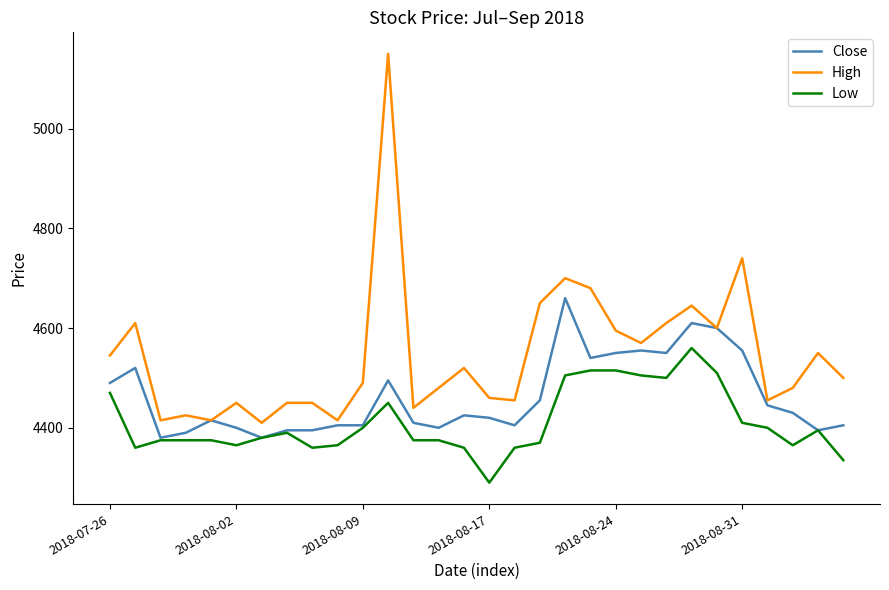

Count the number of data series in this chart.

3